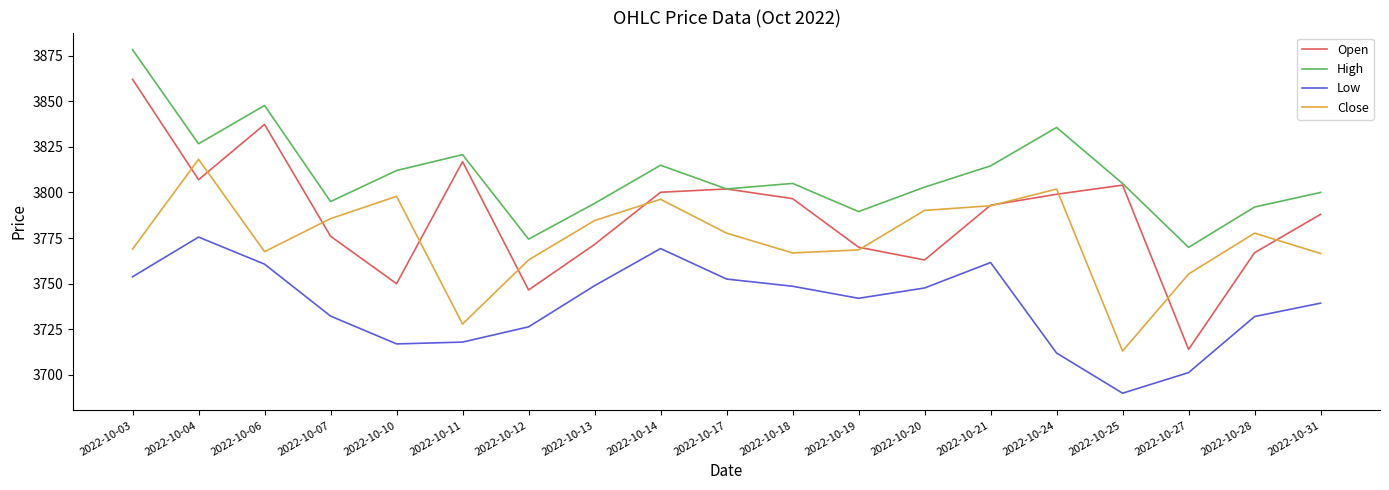

What is the approximate value of High at 2022-10-06?

3847.7